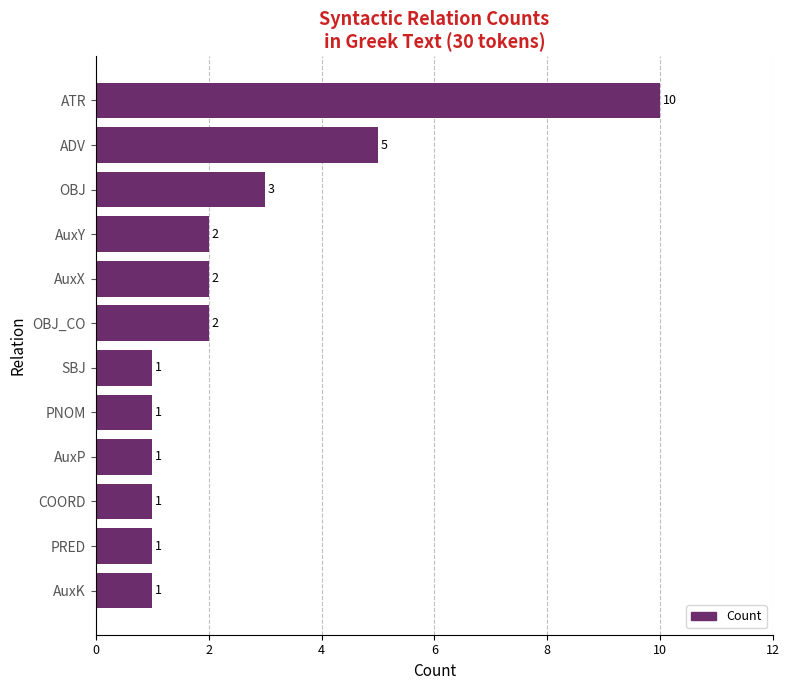

Which has a higher value, PNOM or ADV?

ADV